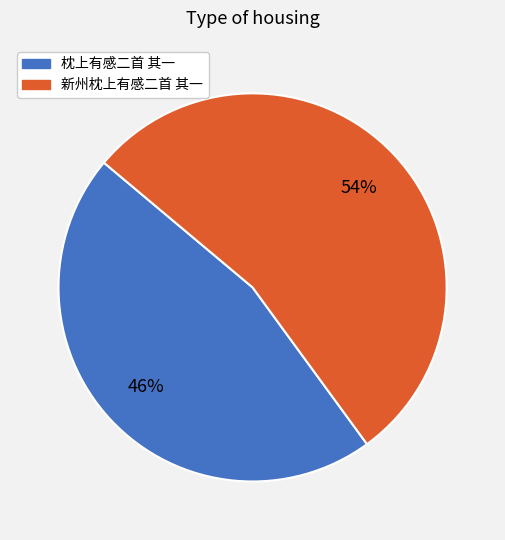

Combined, do 新州枕上有感二首 其一 and 枕上有感二首 其一 account for over 50%?

Yes